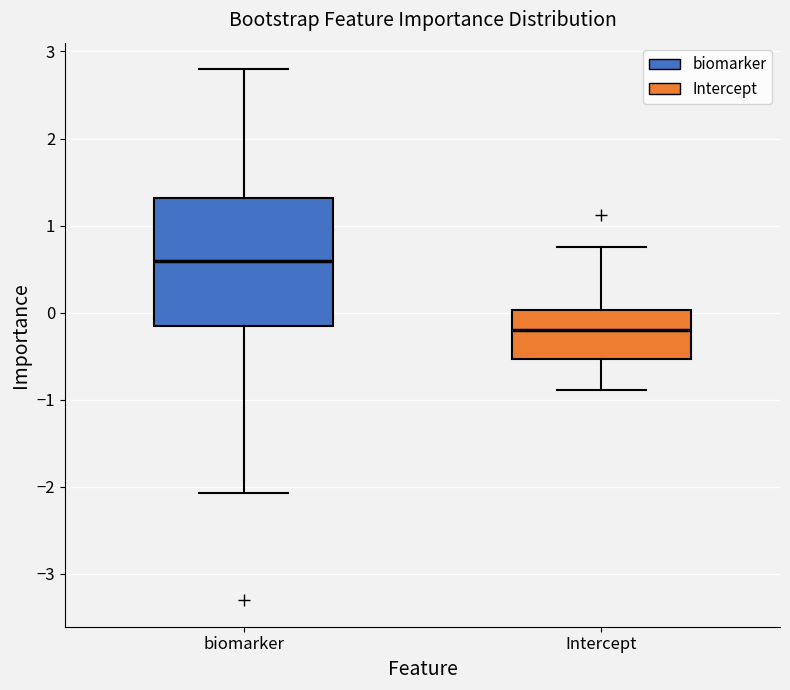

Which box is the tallest, from its lower edge to its upper edge?

biomarker